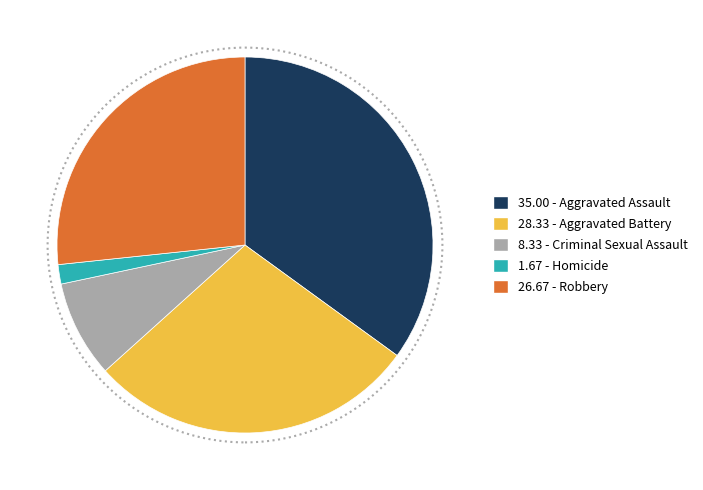

Is there a majority slice in this chart?

No